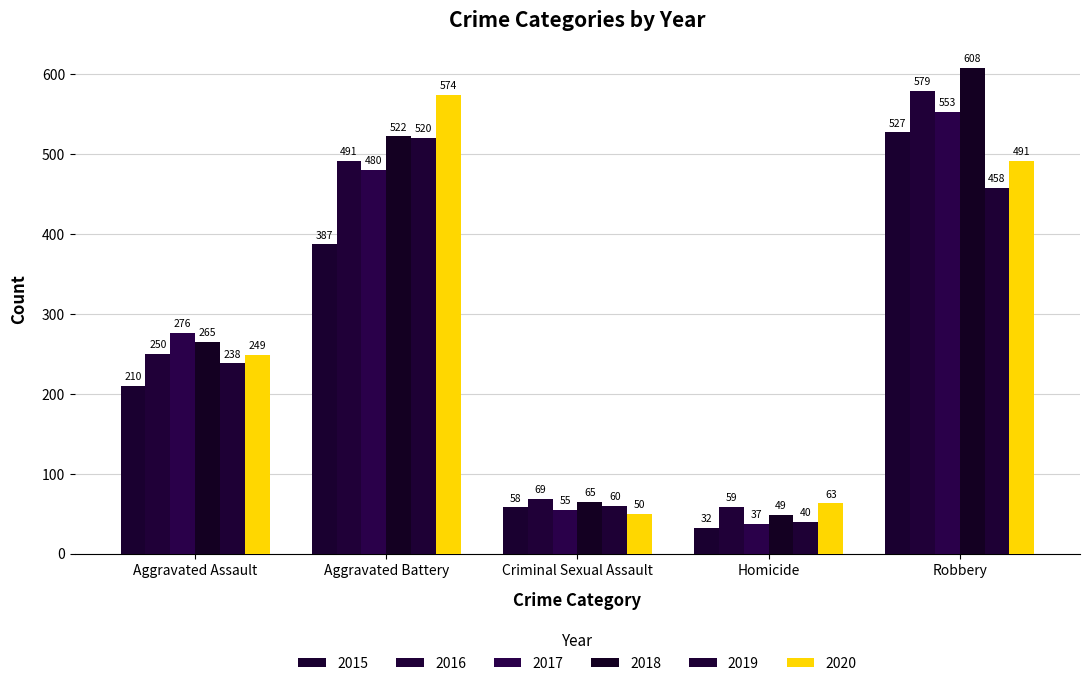

The 2020 series shows 28 at Criminal Sexual Assault. True or false?

False